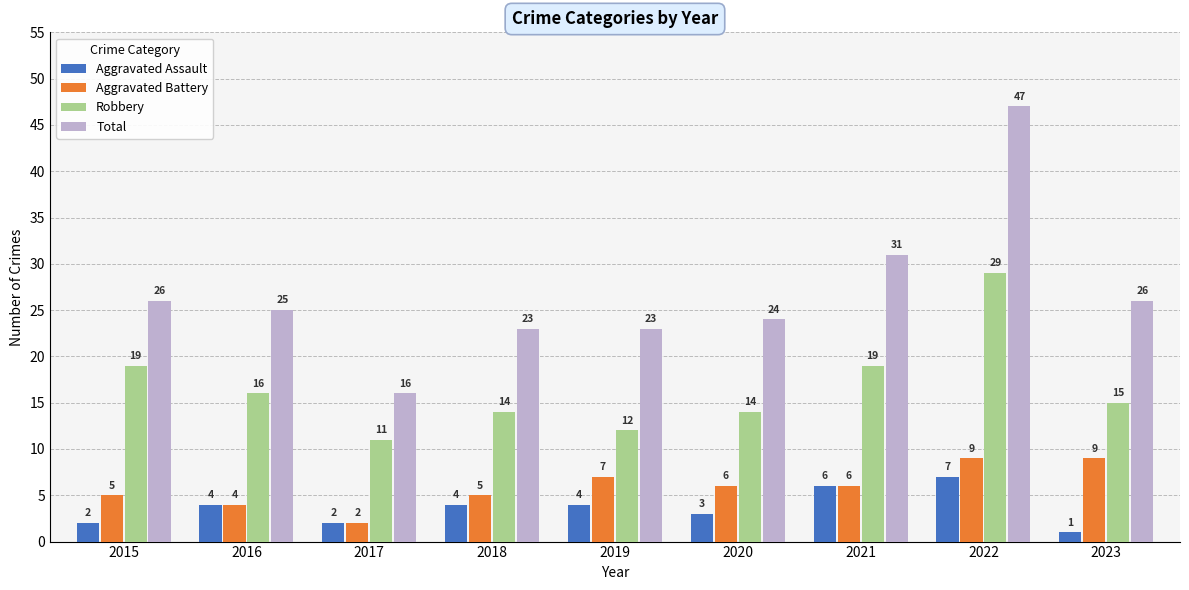

What is the difference between the highest and lowest values at 2019?

19